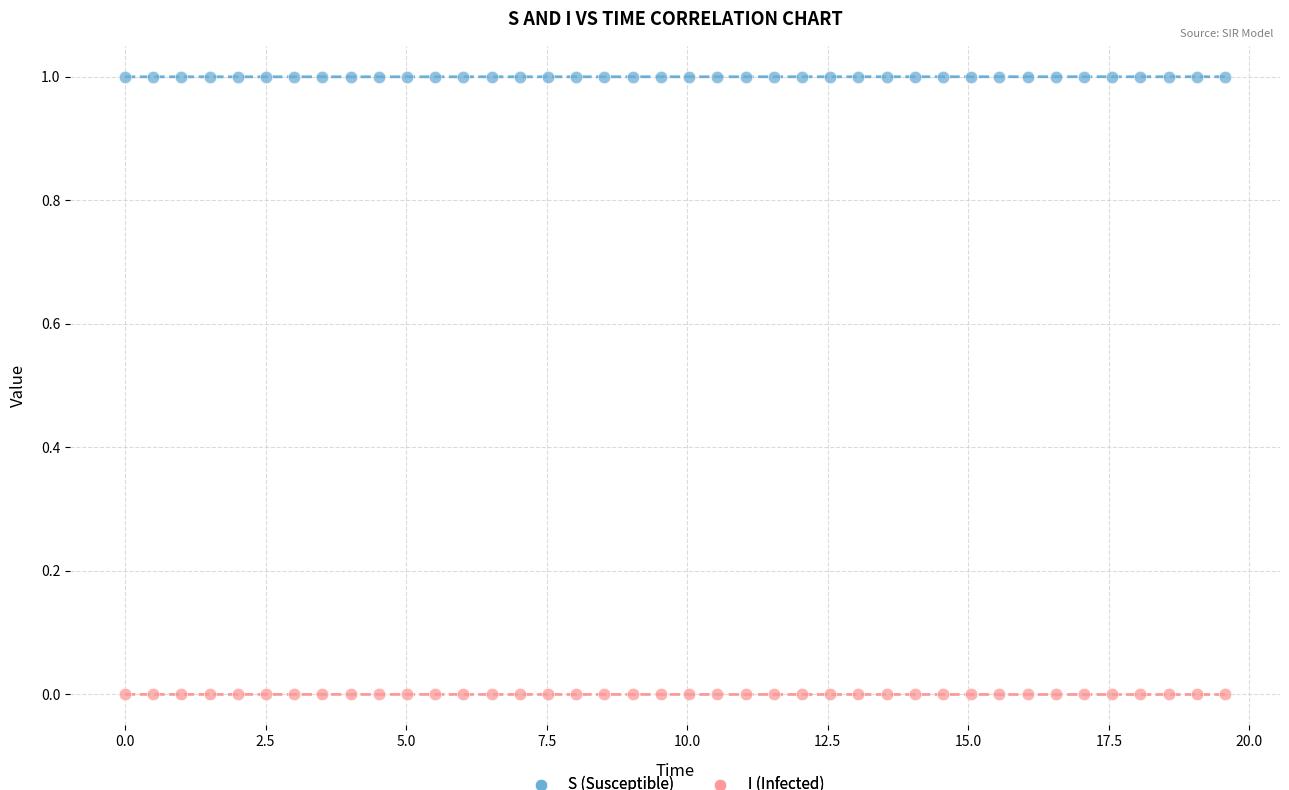

Which series reaches the maximum Y coordinate?

S (Susceptible)